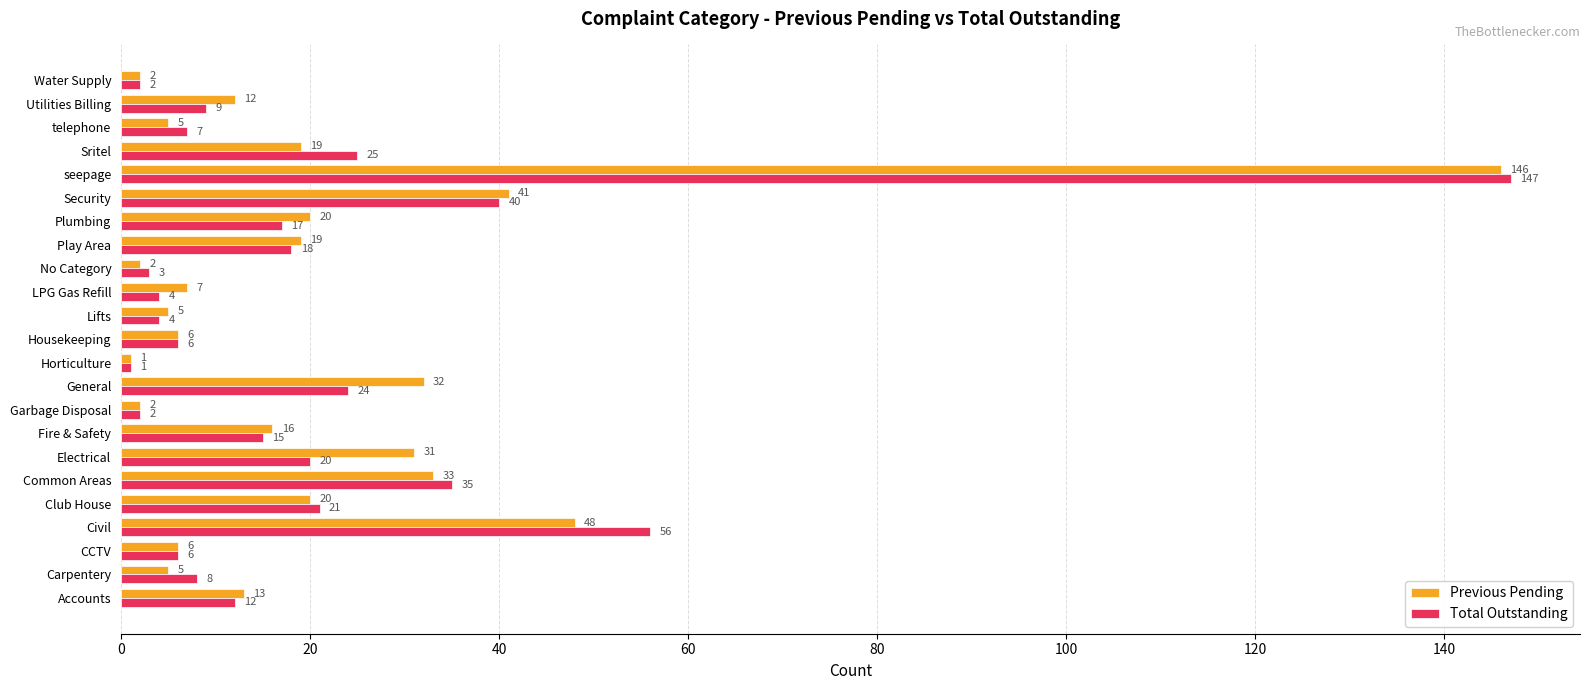

What is the difference between the second highest and minimum values in the Total Outstanding series?

55